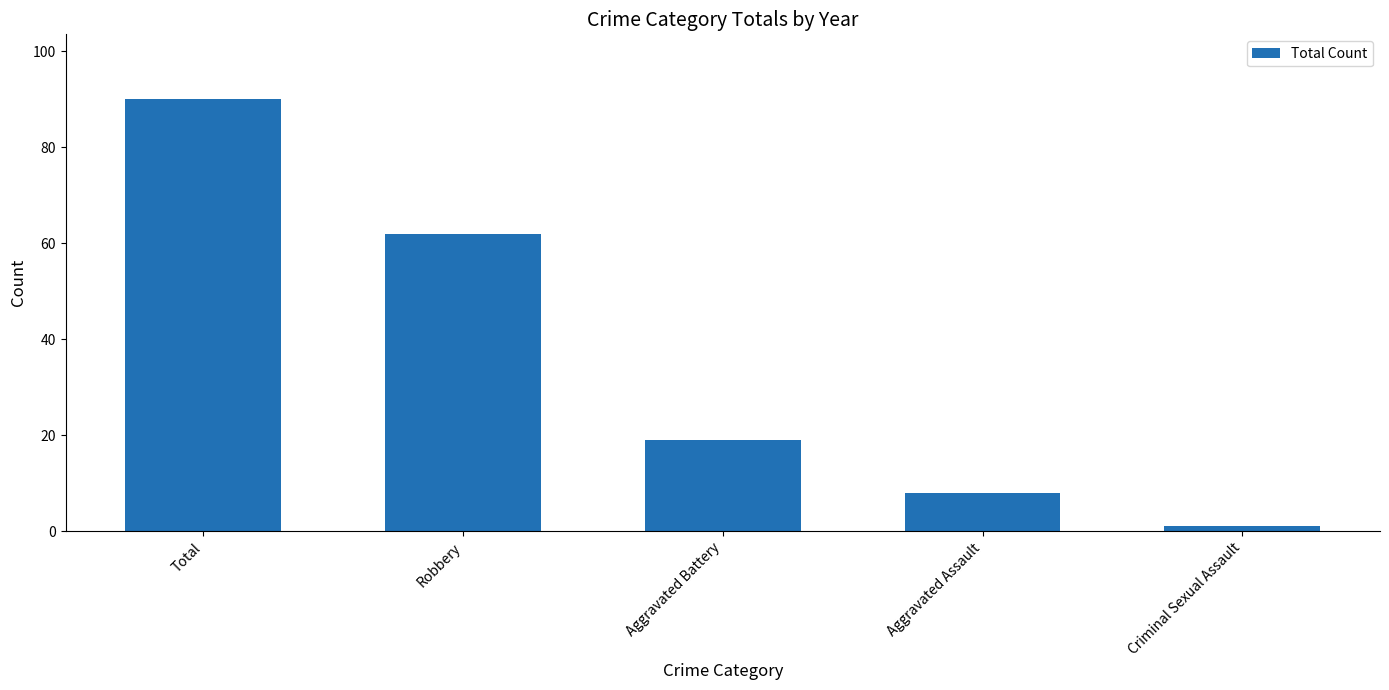

What is the difference between the maximum and minimum values?

89